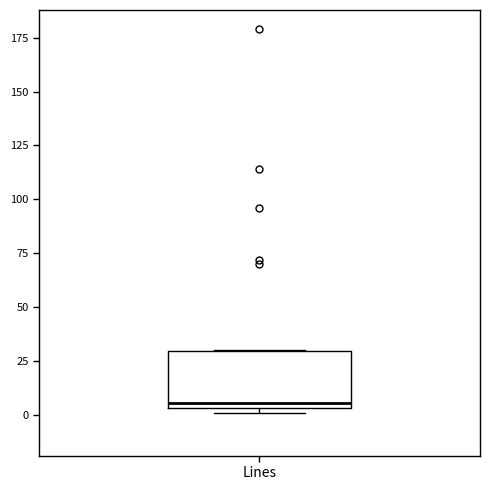

Read this box plot against the y-axis: the position of the median line, the range covered by the box, and the ends of both whiskers. The values are not printed on the chart, so give them approximately, as read against the axis.

median 5 (just above the box's lower edge), box 5 to 30, whiskers 0 to 30